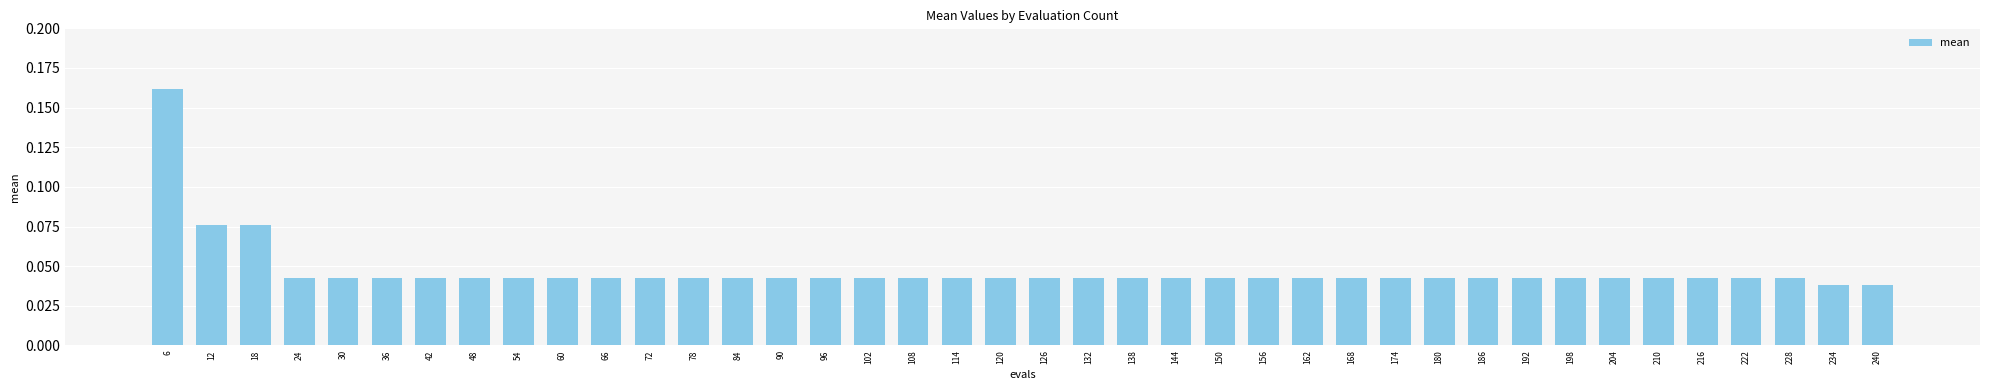

The value at 36 is 0.1. True or false?

False